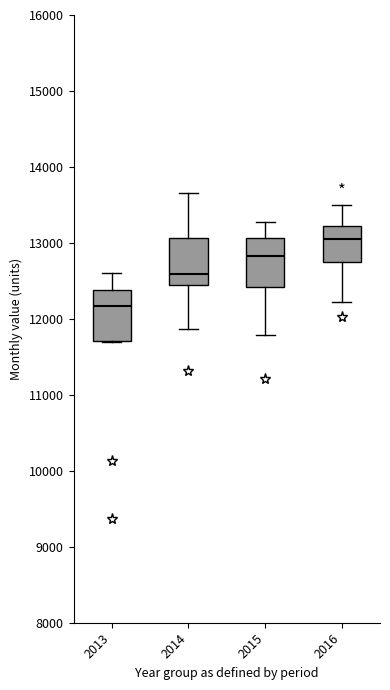

Where is the lower edge of the box at x = 2013 on the y-axis? The values are not printed on the chart, so give them approximately, as read against the axis.

11700